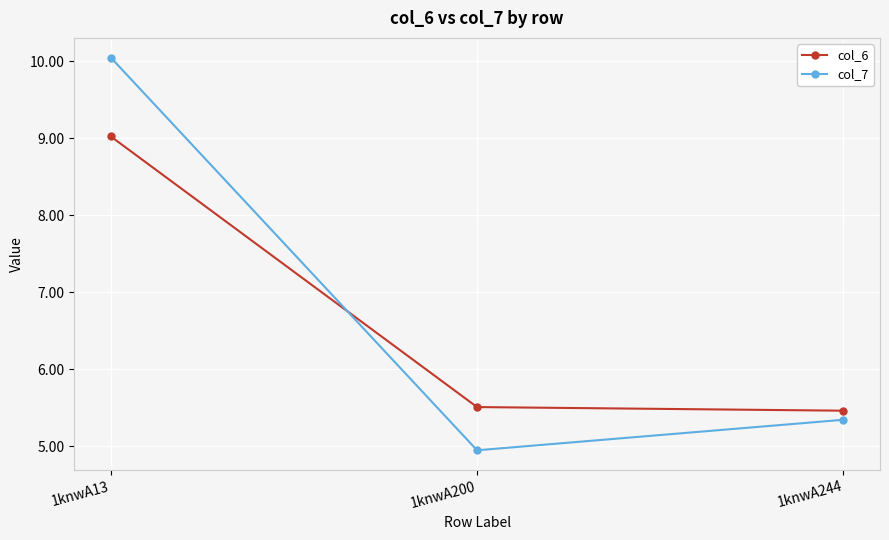

What is the approximate value of col_6 at 1knwA13?

9.0